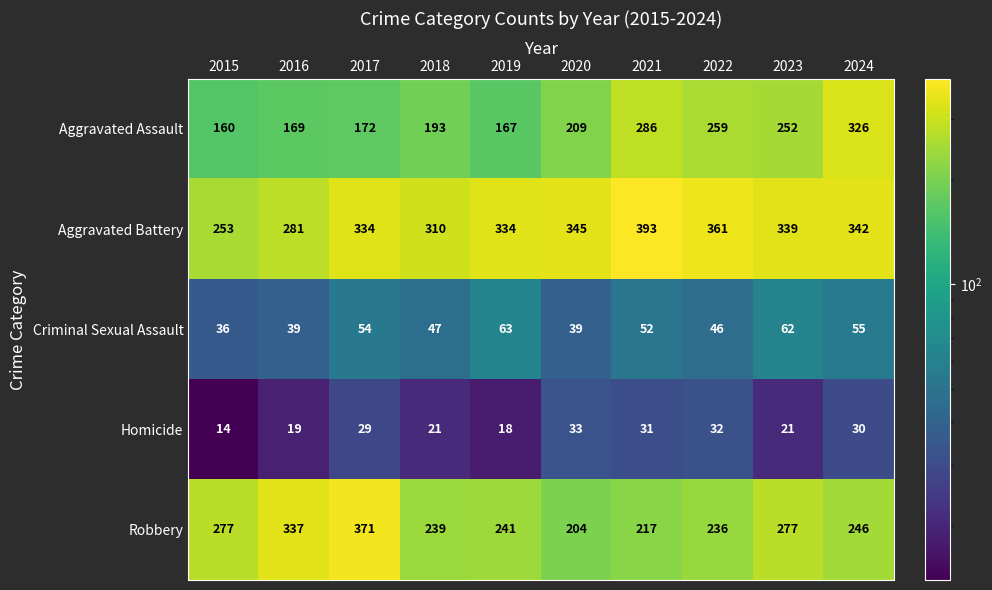

The Aggravated Assault series shows 98 at 2019. True or false?

False